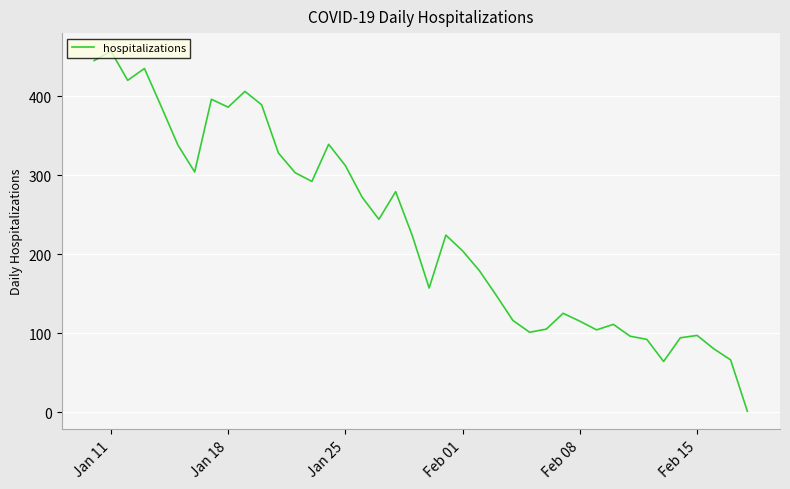

What is the greatest value displayed?

457